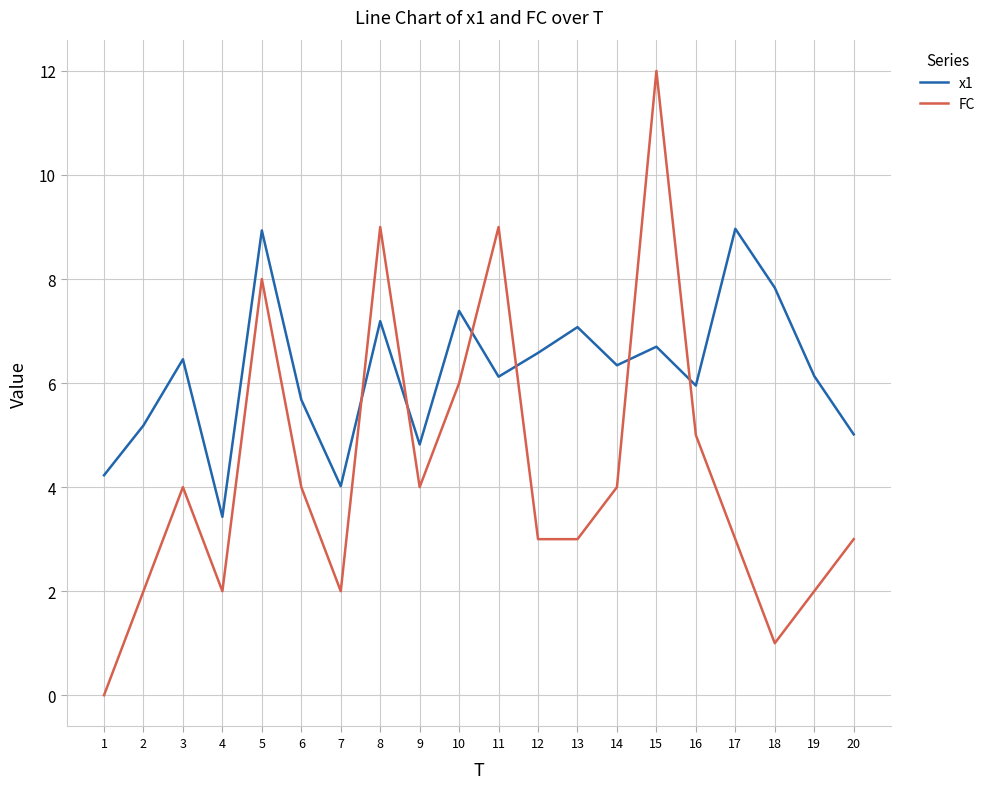

Does the chart display data point markers on the line(s)?

No